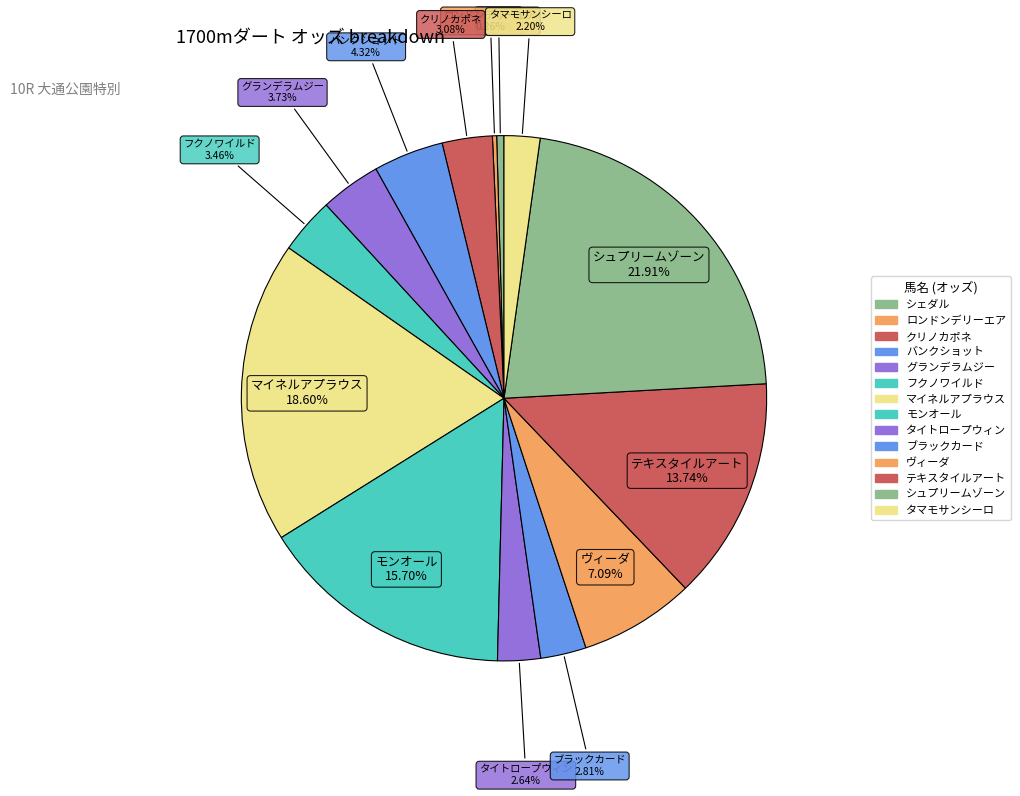

To the nearest percent, what percentage of the pie is タイトロープウィン?

3%